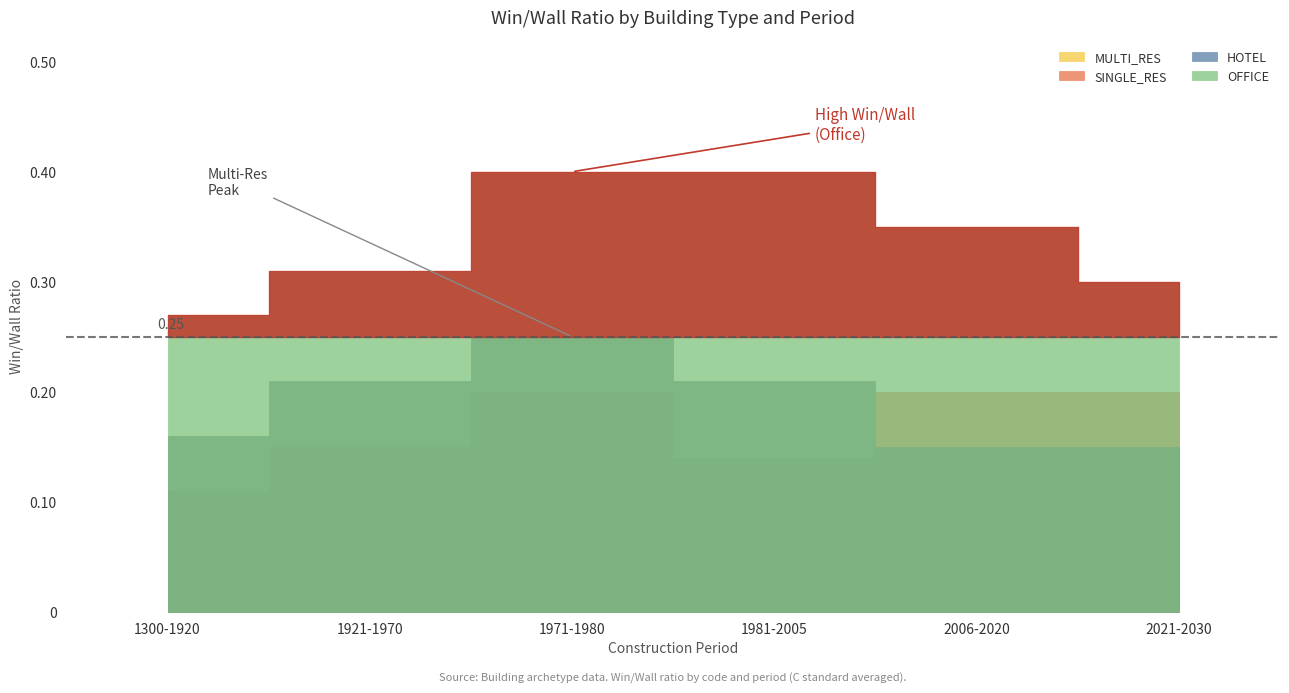

What is the average value of the MULTI_RES series?

0.2